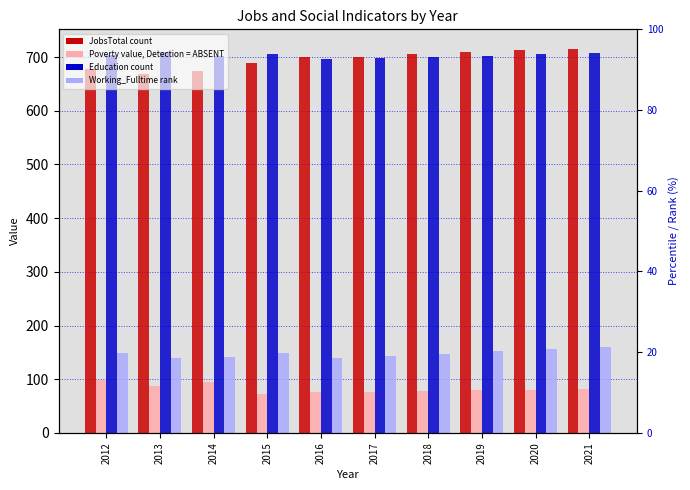

Rank the categories by Poverty value from lowest to highest.

2015, 2016, 2017, 2018, 2019, 2020, 2021, 2013, 2014, 2012